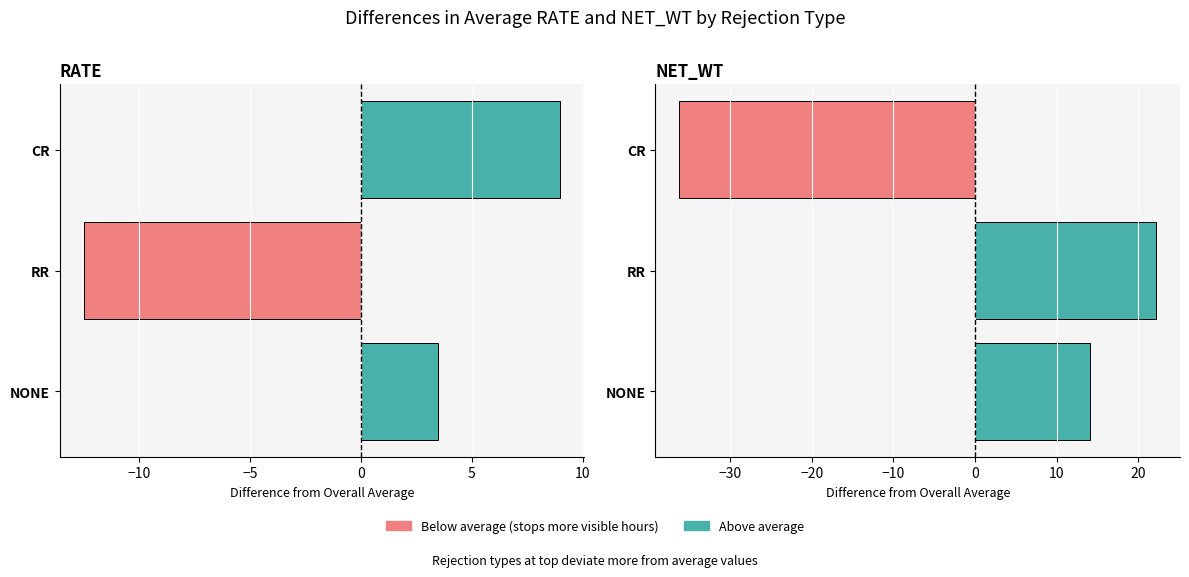

Which series has the largest range (max minus min)?

NET_WT